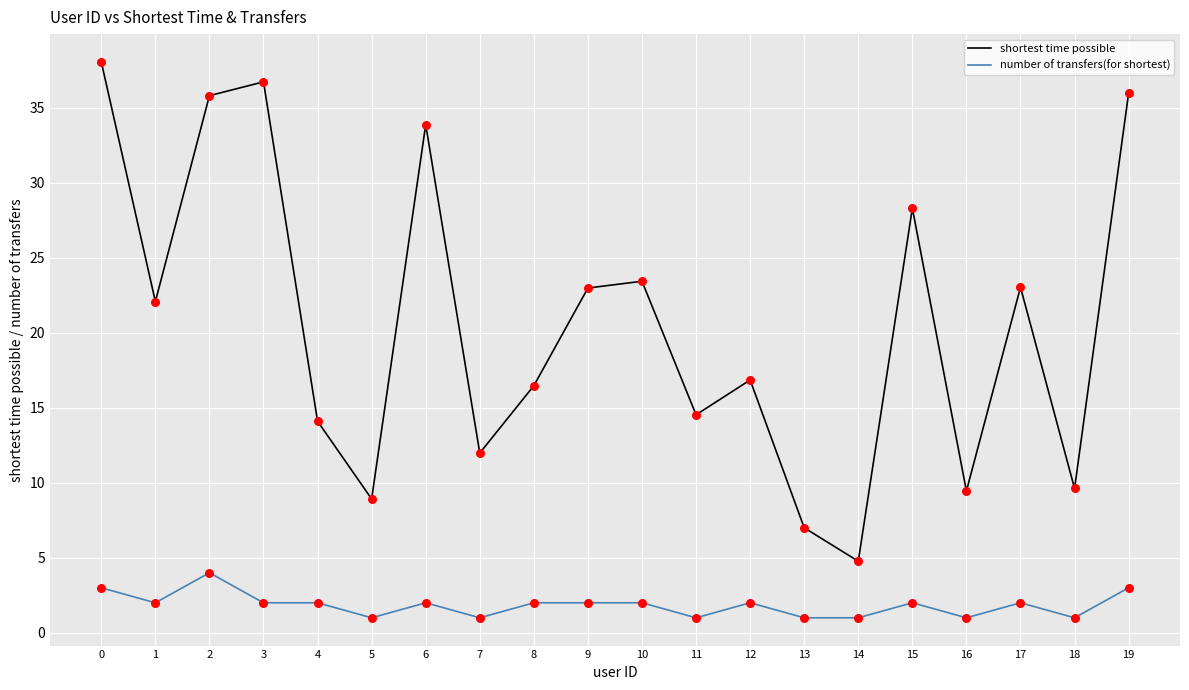

What is the spread (max minus min) of values at 9?

21.0